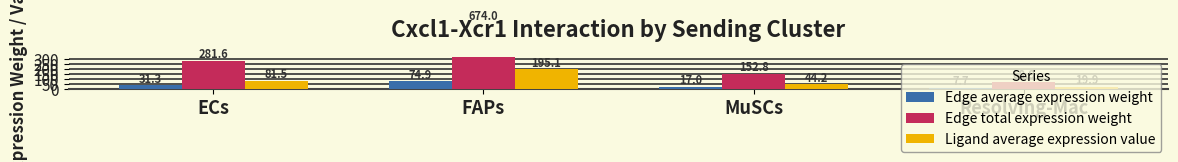

Which category has the lowest value in the Ligand average expression value series?

Resolving-Mac